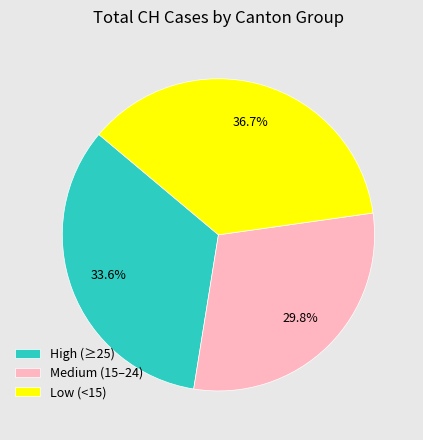

How many slices are in this pie chart?

3